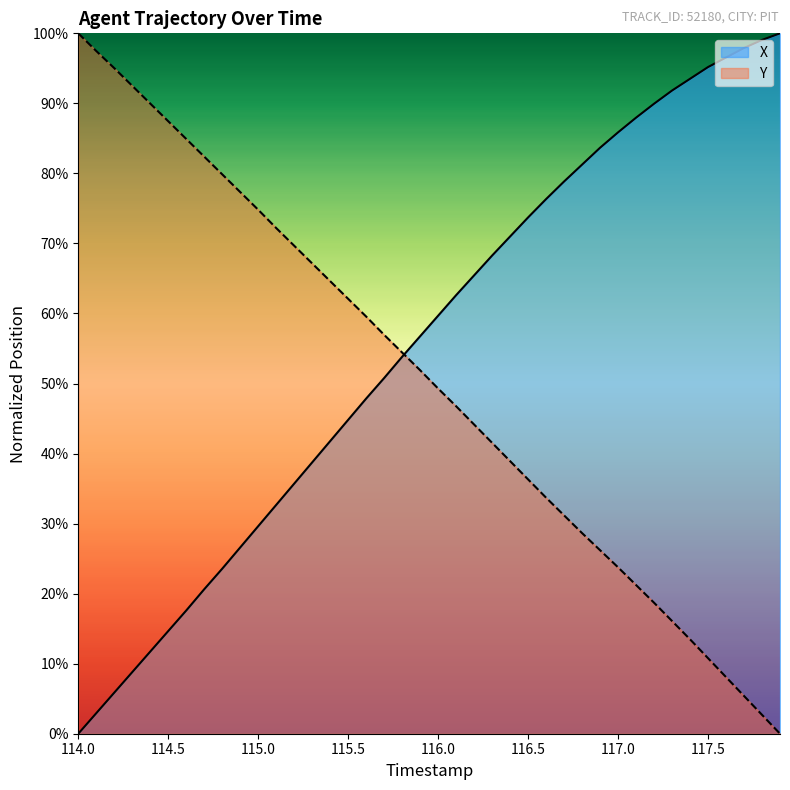

Which series has the largest total across all categories?

X